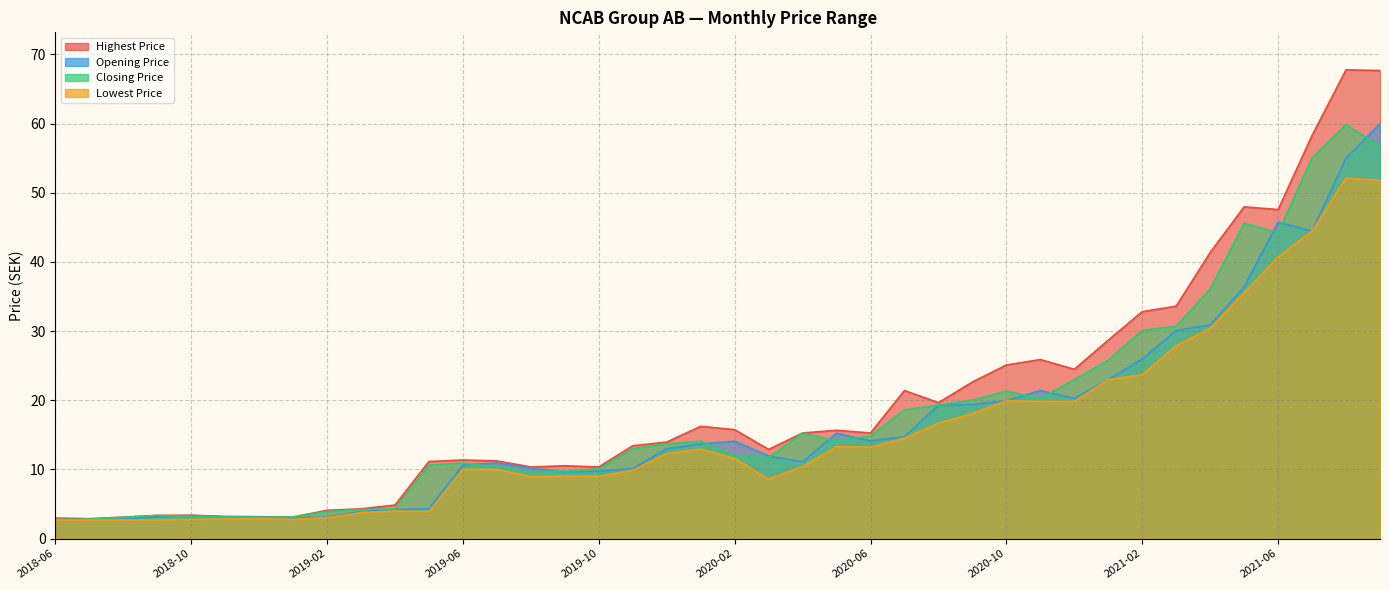

True or false: Highest Price and Closing Price cross at least once.

False